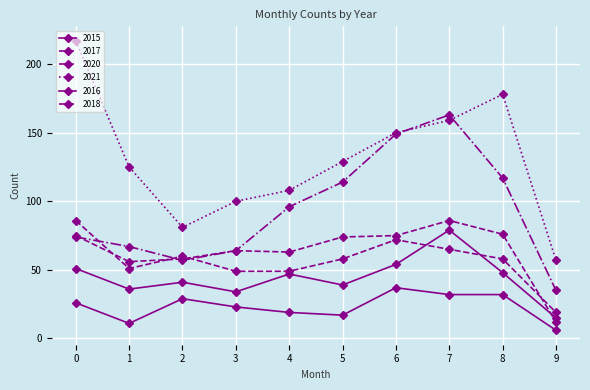

Which series has the widest spread of values?

2021